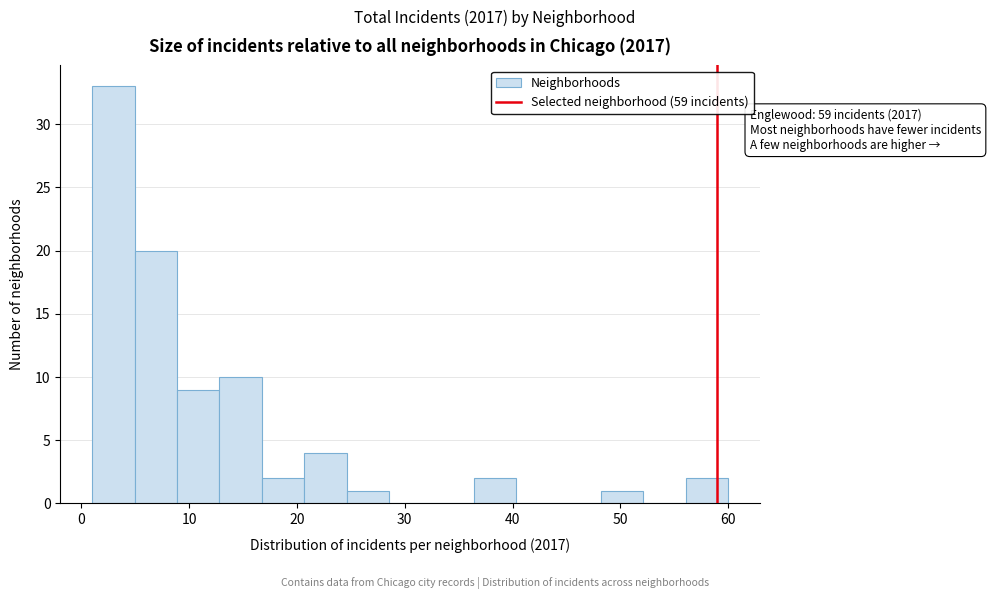

Read against the x-axis, roughly where is the centre of the tallest bar?

3